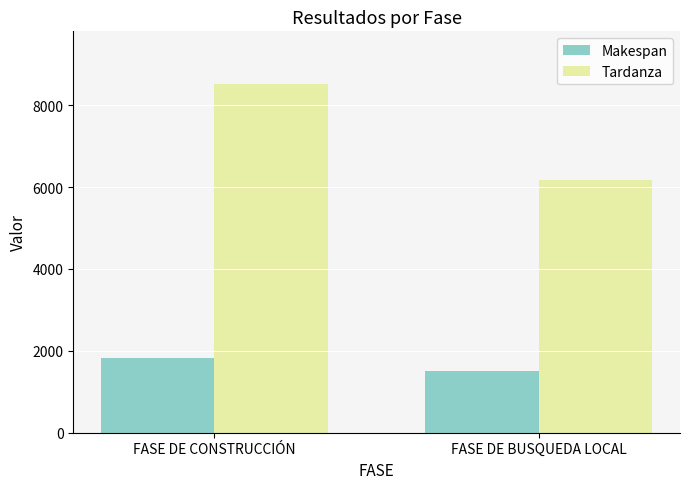

What is the greatest value displayed?

8528